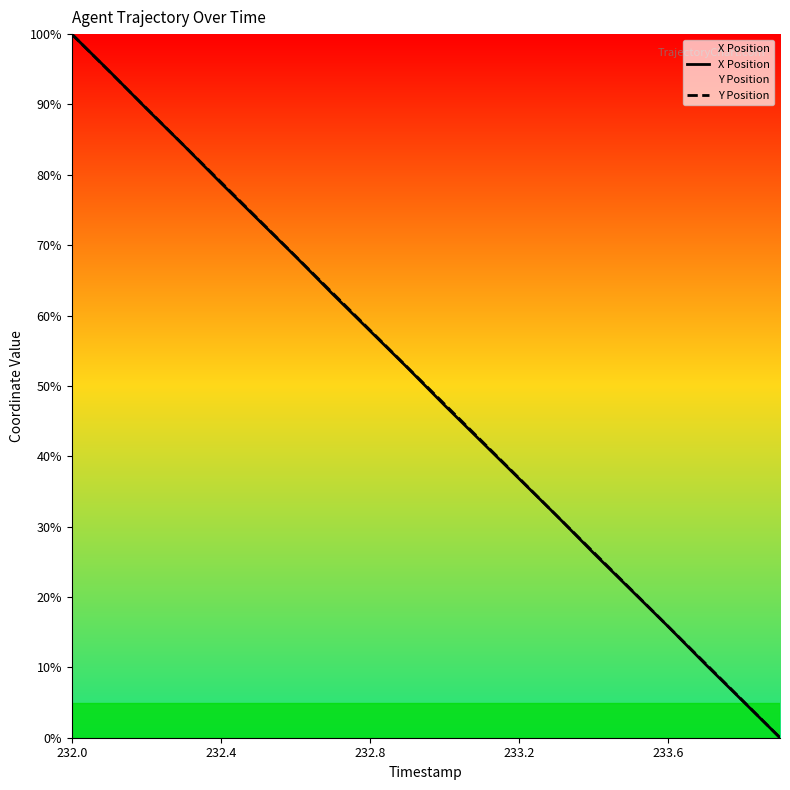

The value of Y Position at 233.2 is 56.8. True or false?

False